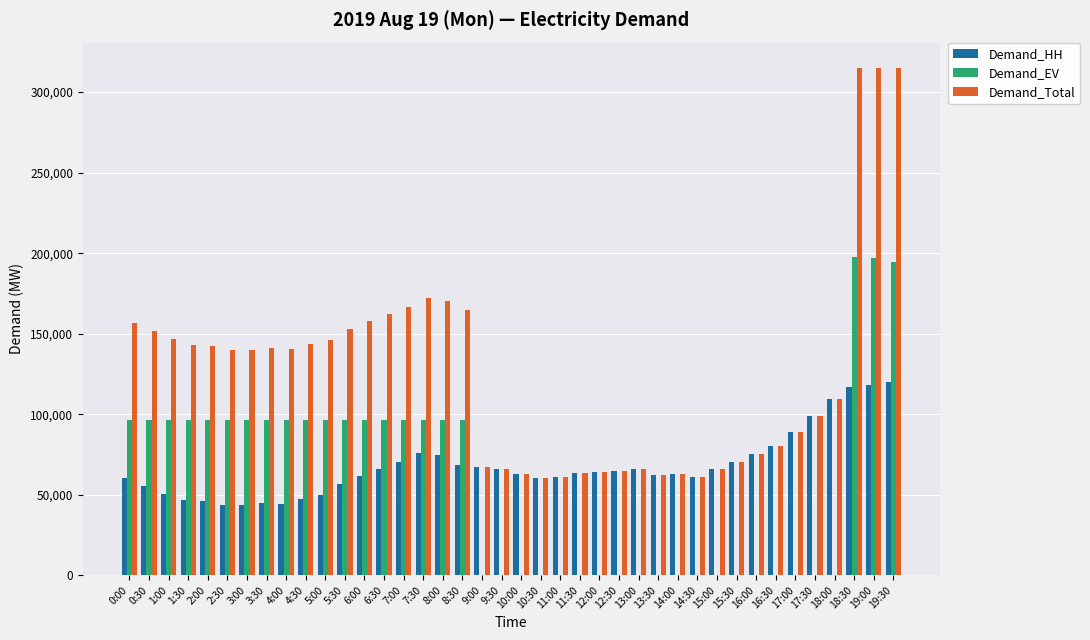

What is the maximum value for Demand_EV?

197797